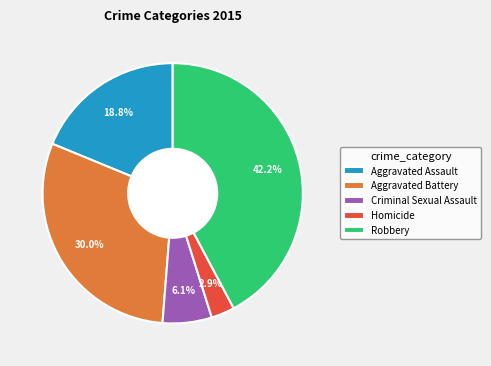

Is it true that Aggravated Battery is 30% of the pie?

True